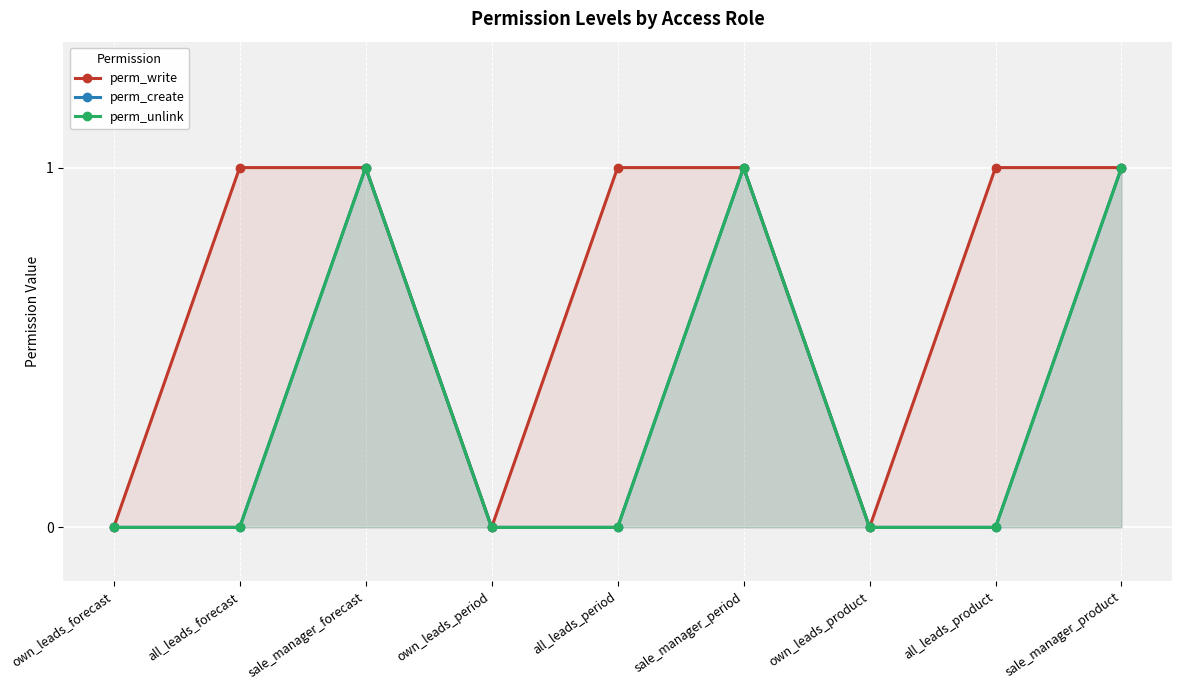

What is the value of the perm_write point at the 9th from the left?

1